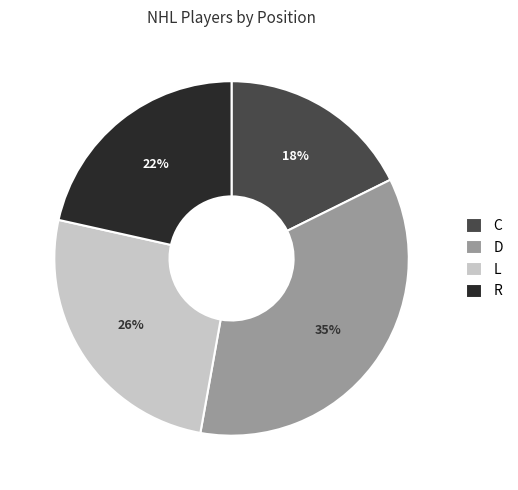

Between L and R, which is larger?

L